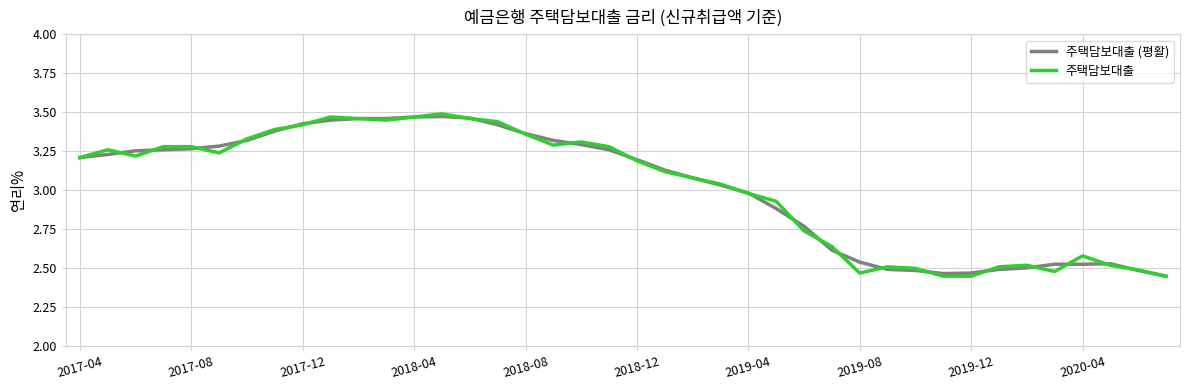

Which series has the largest range (max minus min)?

주택담보대출